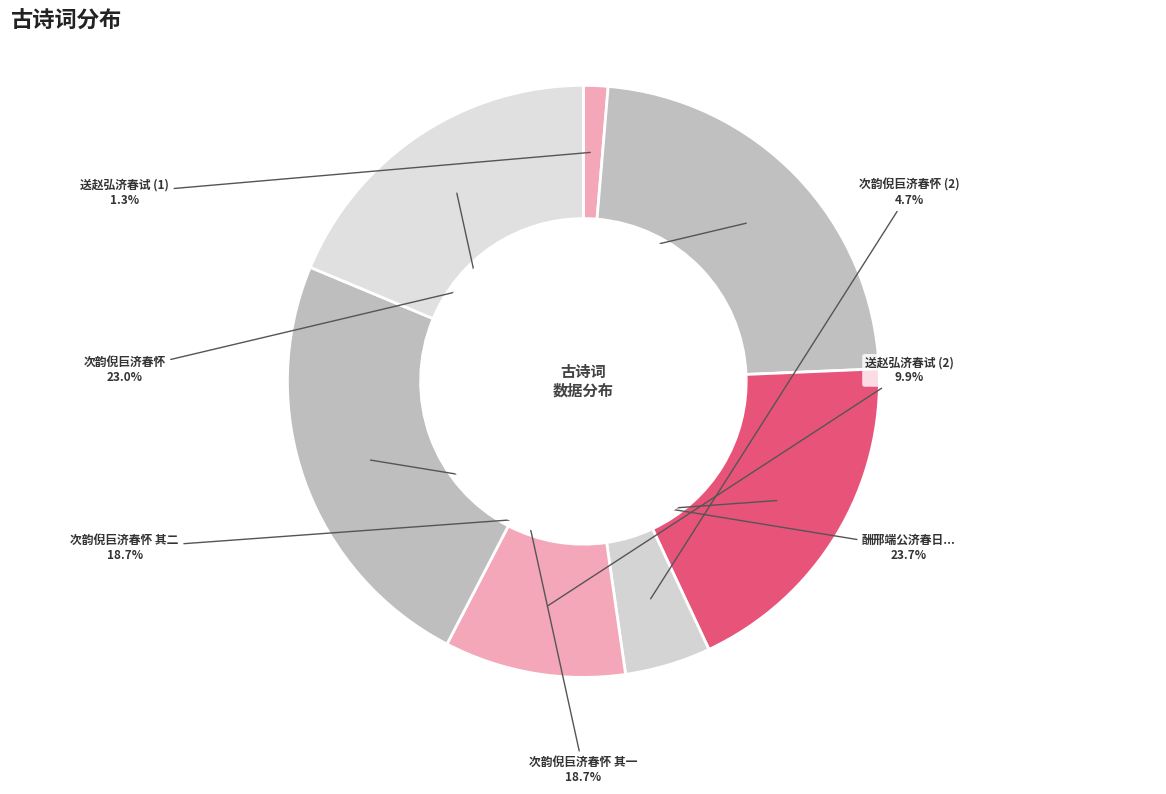

Is the sum of 次韵倪巨济春怀 其一 and 送赵弘济春试 (2) greater than half?

No